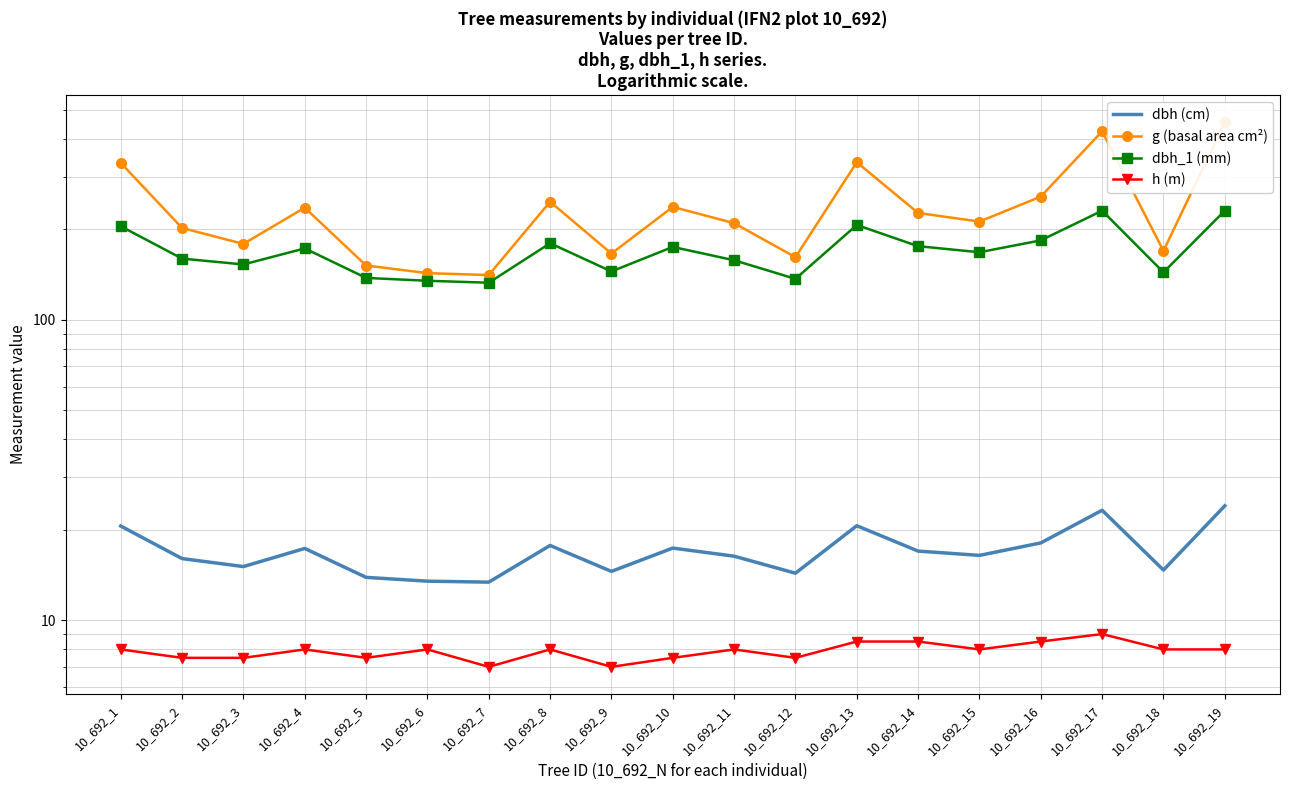

Is it true that dbh (cm) equals 13.4 at 10_692_7?

True